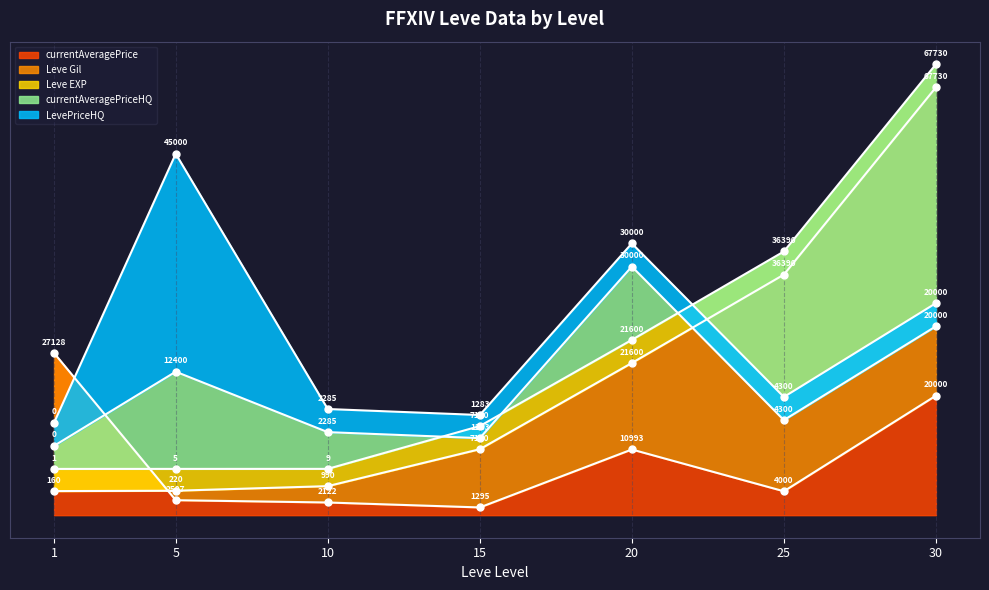

What is the maximum value for currentAveragePrice?

14.0